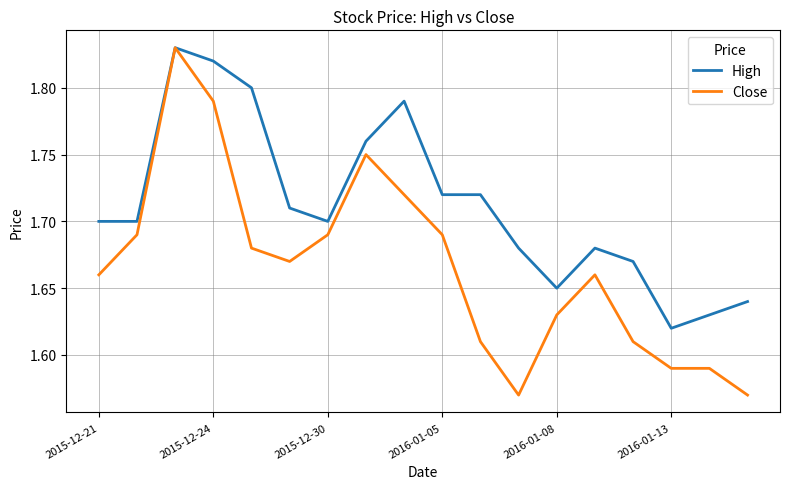

Which series has the largest total across all categories?

High